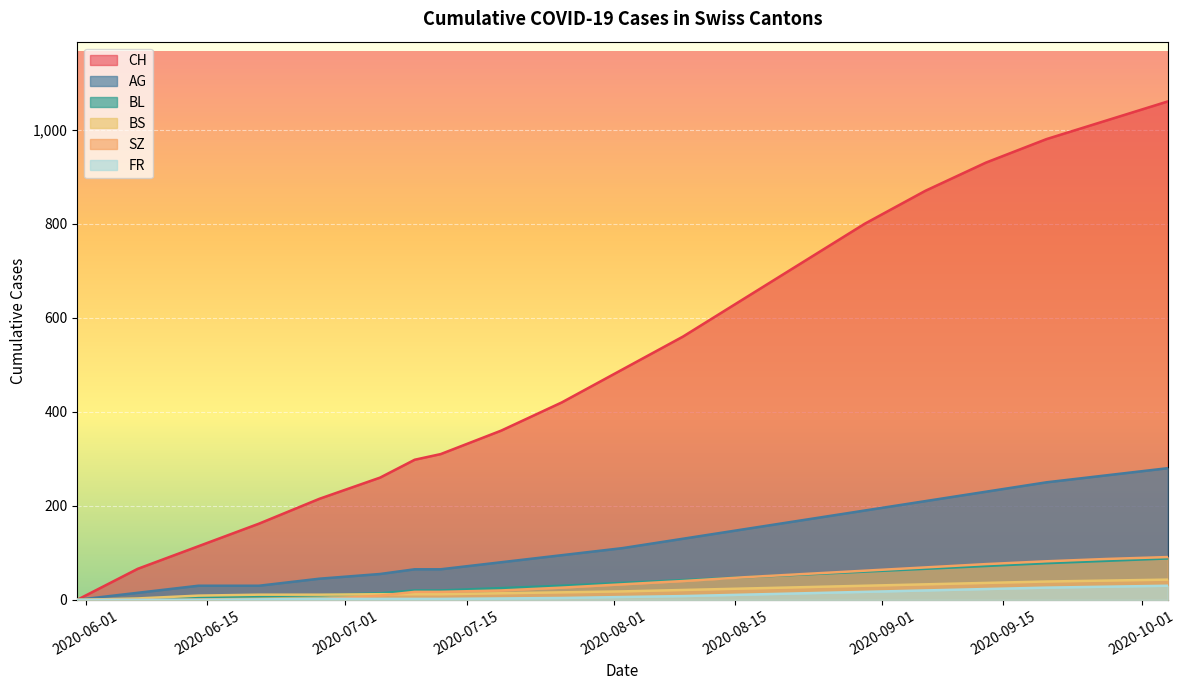

Which series has the largest total across all categories?

CH